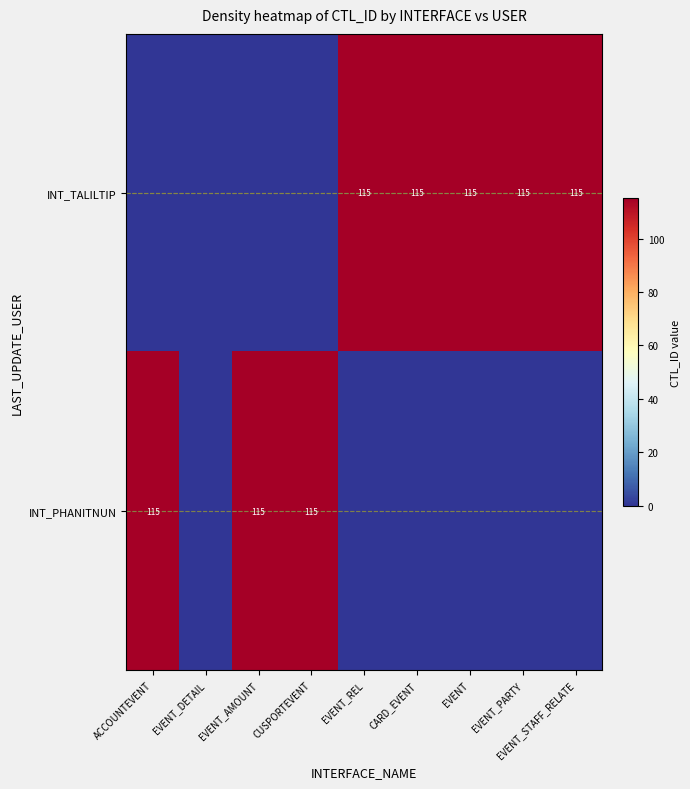

True or false: INT_TALILTIP has a value of 115 at CARD_EVENT.

True